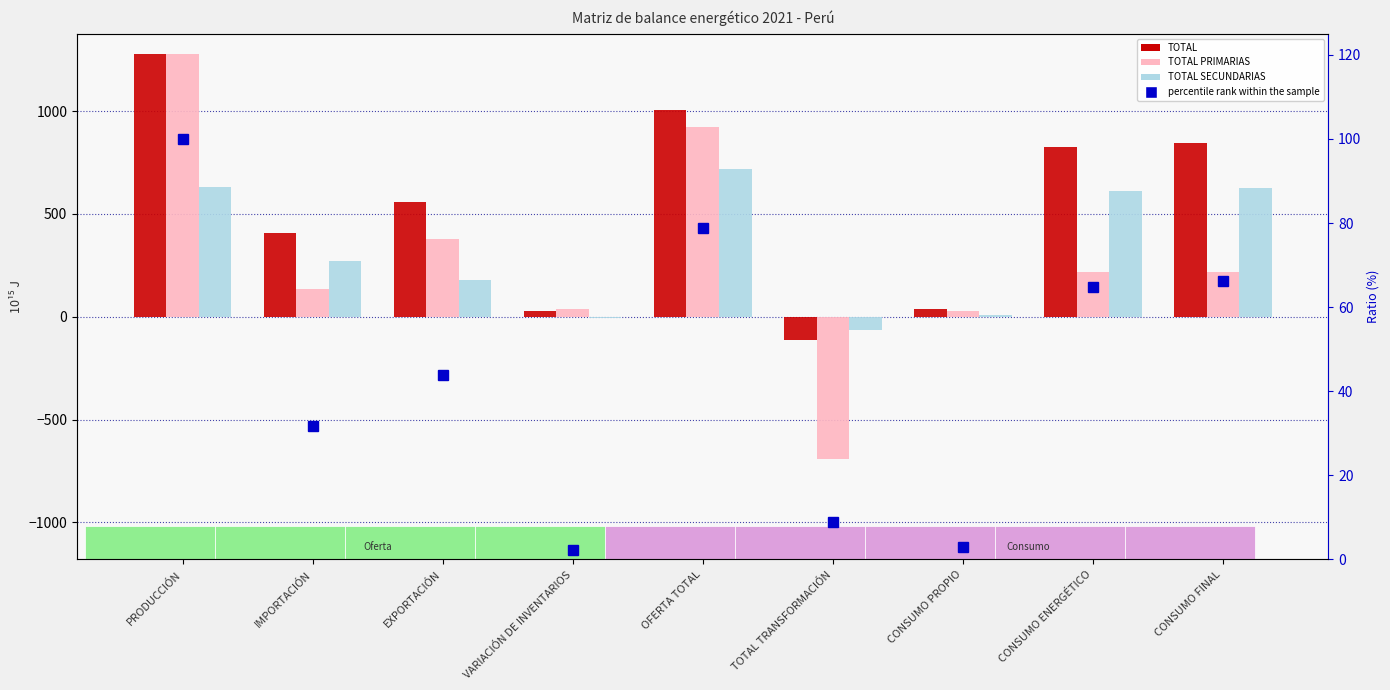

Which series has the widest spread of values?

TOTAL PRIMARIAS